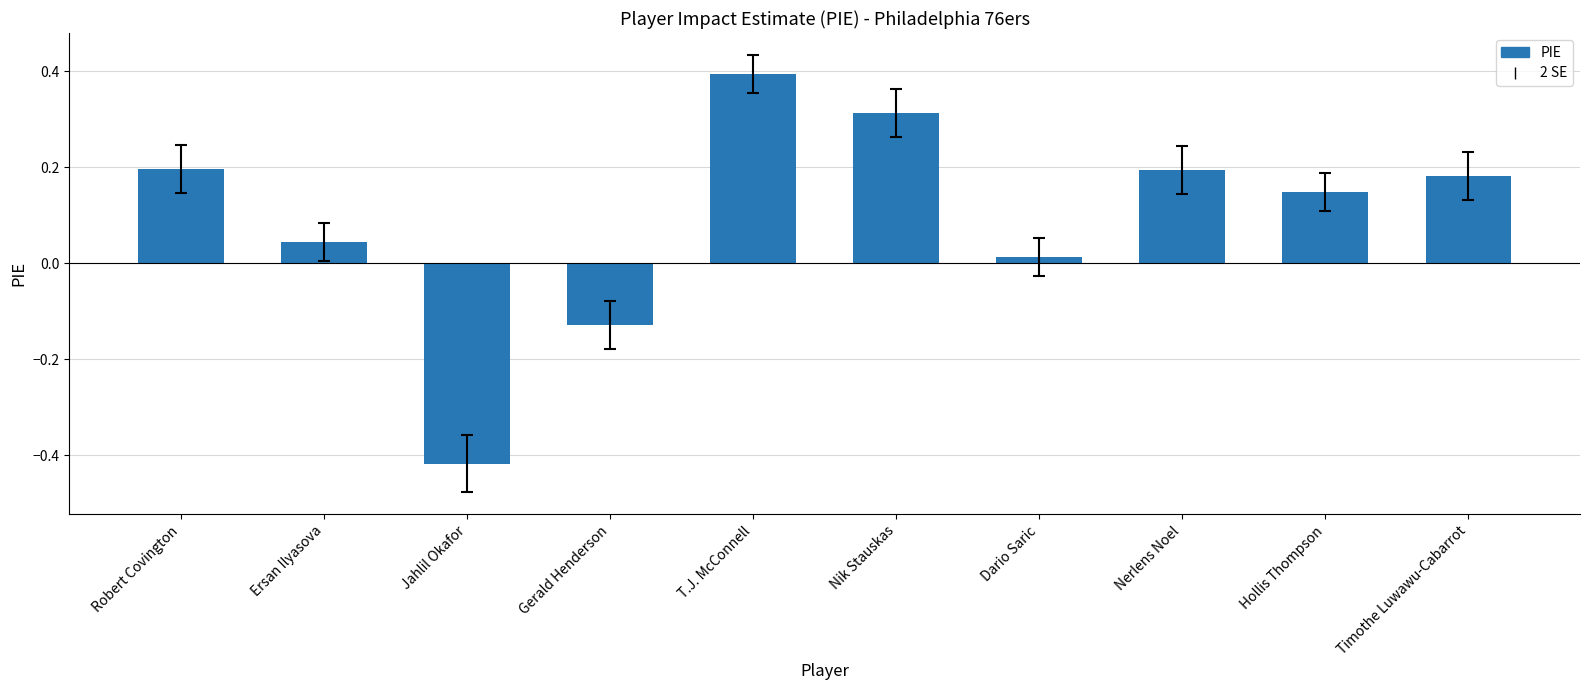

Which has a higher value, T.J. McConnell or Gerald Henderson?

T.J. McConnell